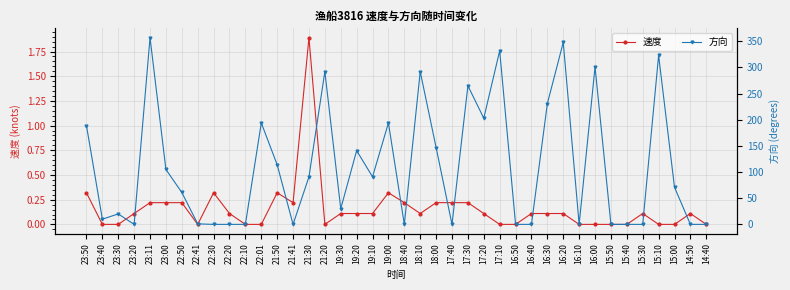

Which series has the largest range (max minus min)?

方向